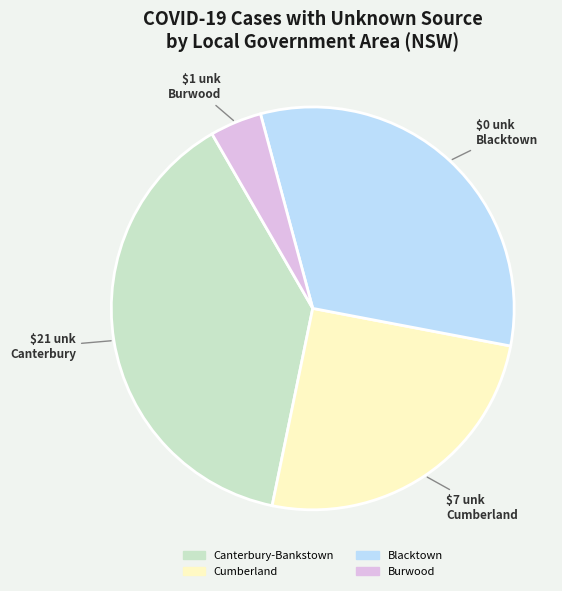

Is there any slice that represents more than half of the pie?

No